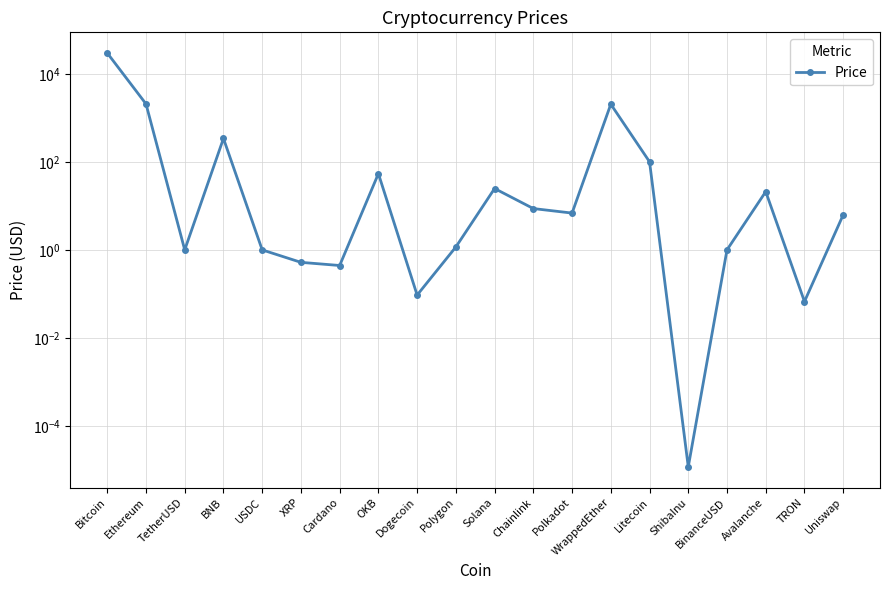

List the labels in order of value, largest first.

Bitcoin, Ethereum, WrappedEther, BNB, Litecoin, OKB, Solana, Avalanche, Chainlink, Polkadot, Uniswap, Polygon, TetherUSD, BinanceUSD, USDC, XRP, Cardano, Dogecoin, TRON, ShibaInu